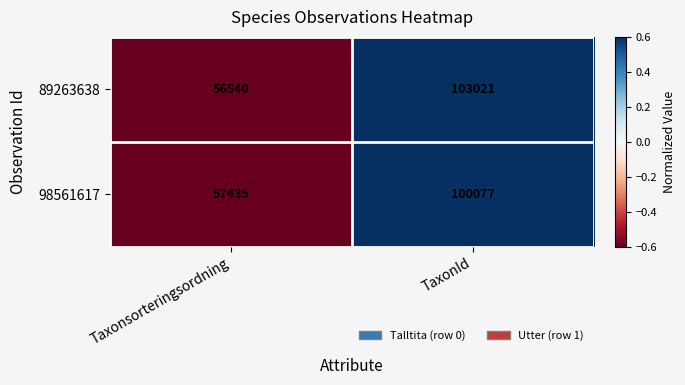

List the labels in order of 89263638 value, smallest first.

Taxonsorteringsordning, TaxonId